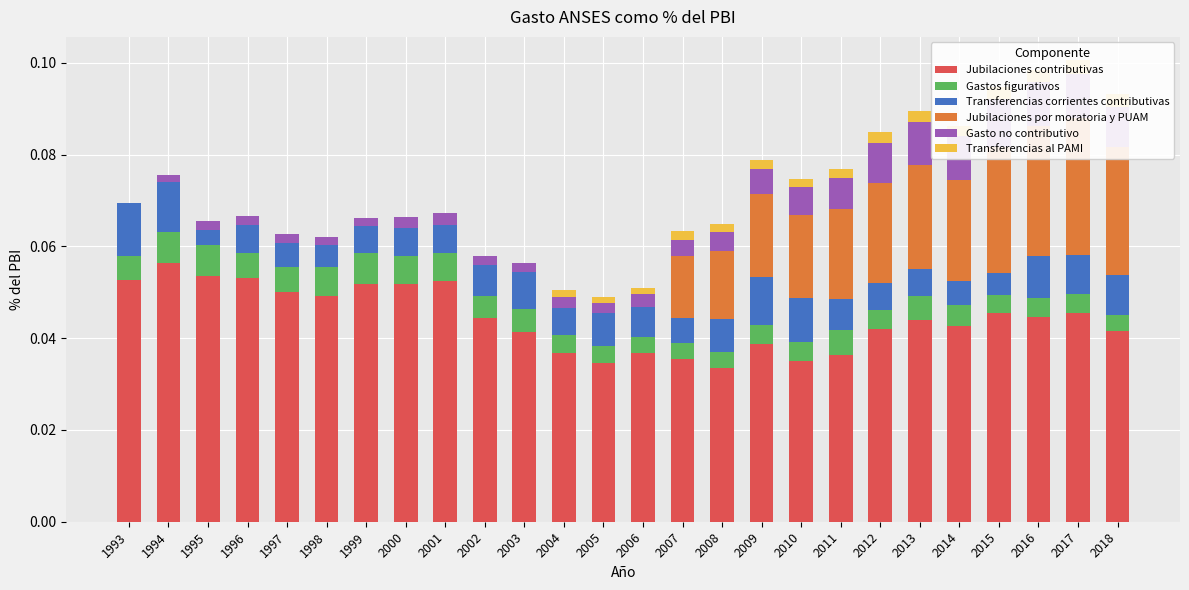

List the labels in order of Transferencias corrientes contributivas value, smallest first.

1995, 2015, 1998, 2014, 1997, 2007, 2012, 1999, 2013, 1996, 2004, 2000, 2001, 2006, 2002, 2011, 2005, 2008, 2003, 2017, 2018, 2016, 2010, 2009, 1994, 1993